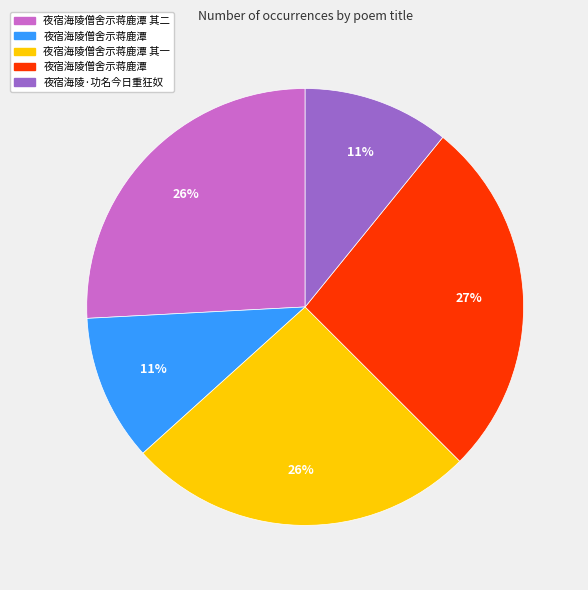

Is there a majority slice in this chart?

No